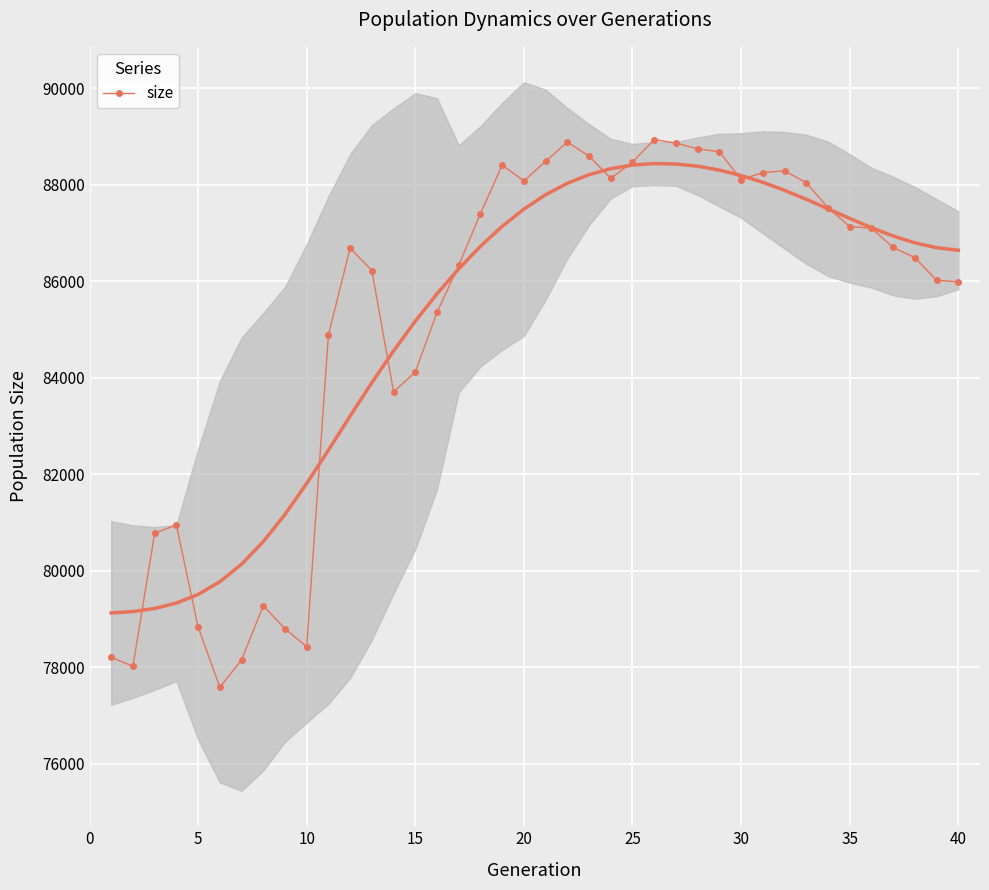

Count the number of values greater than 86703.

19